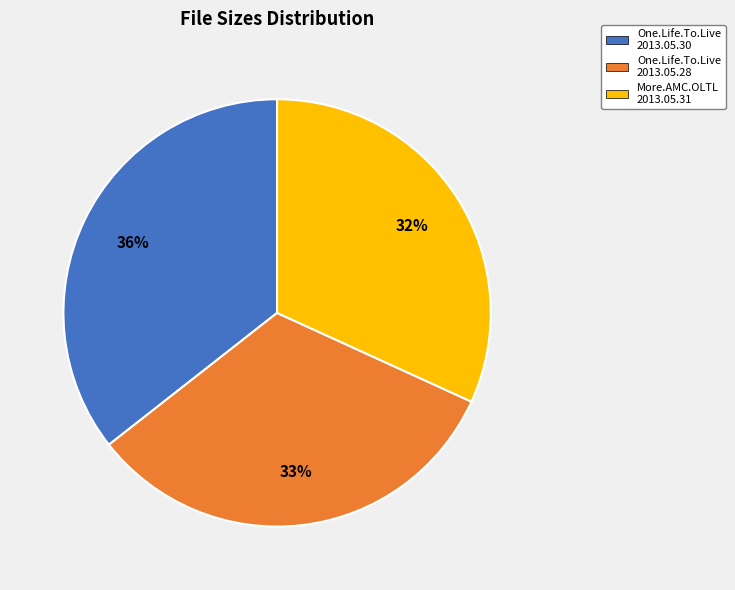

What percentage is the One.Life.To.Live 2013.05.28 slice, to the nearest percent?

33%